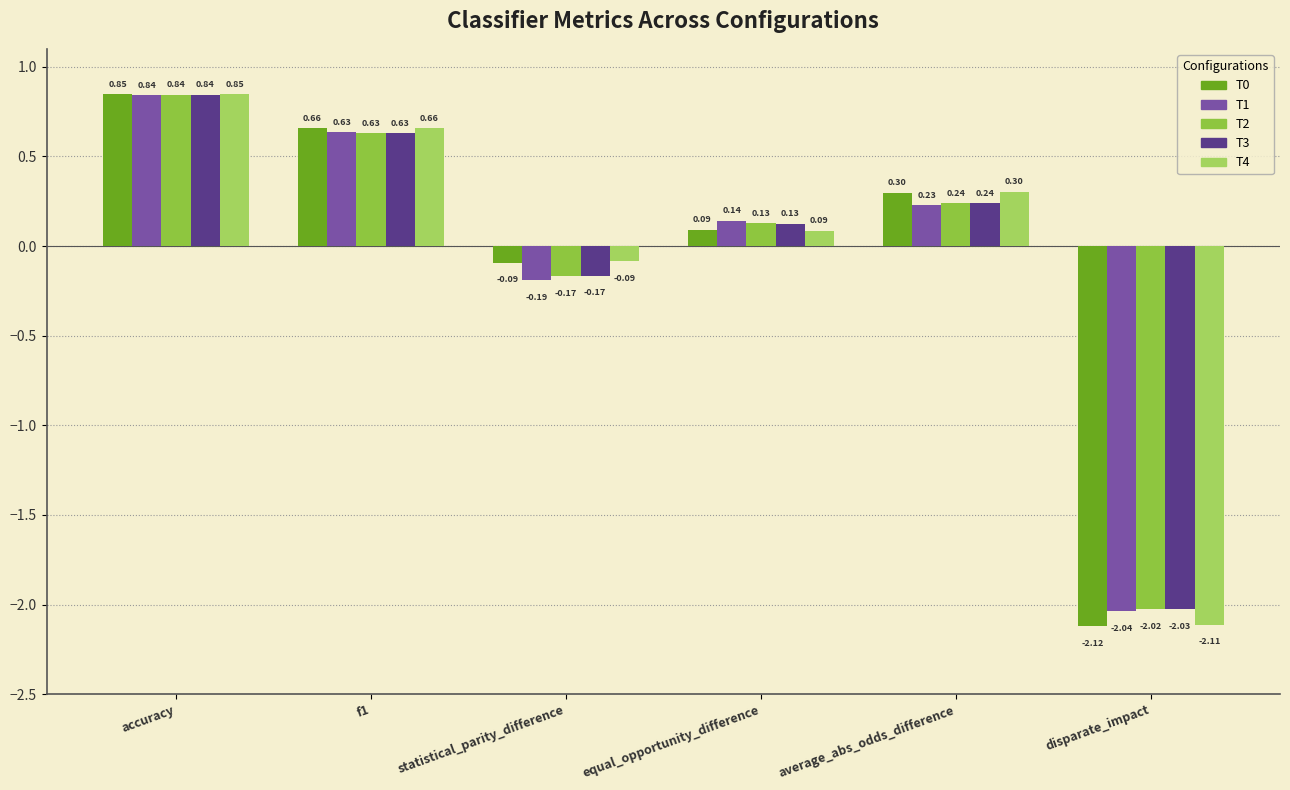

What is the average value of the T1 series?

-0.1